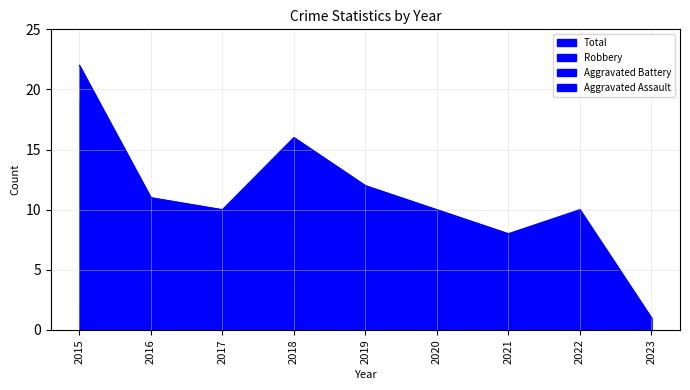

At which category is the sum across all series the highest?

2015